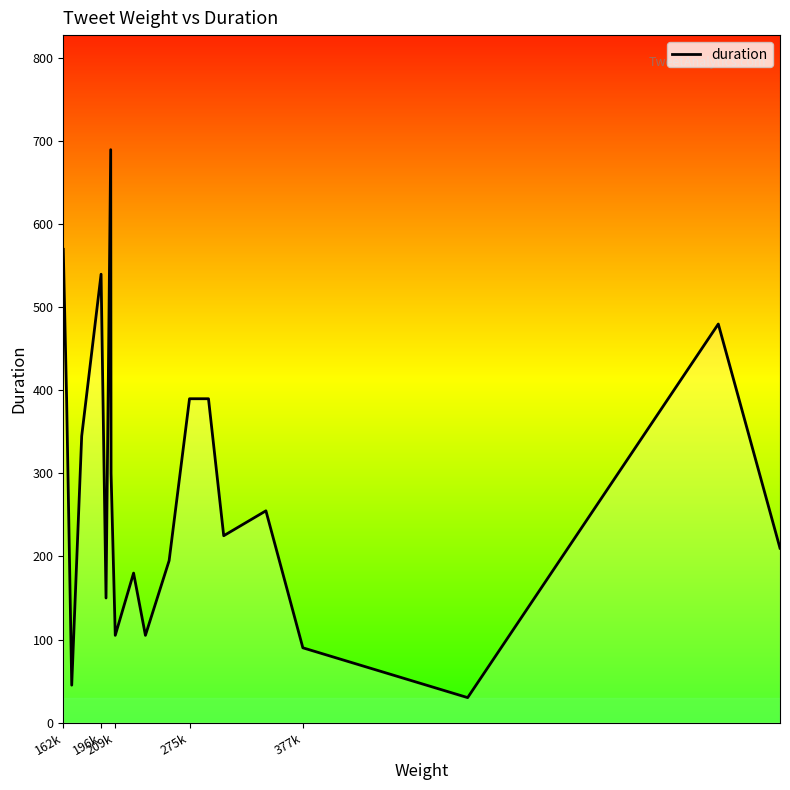

True or false: the data has more than 2 interior local peaks.

True